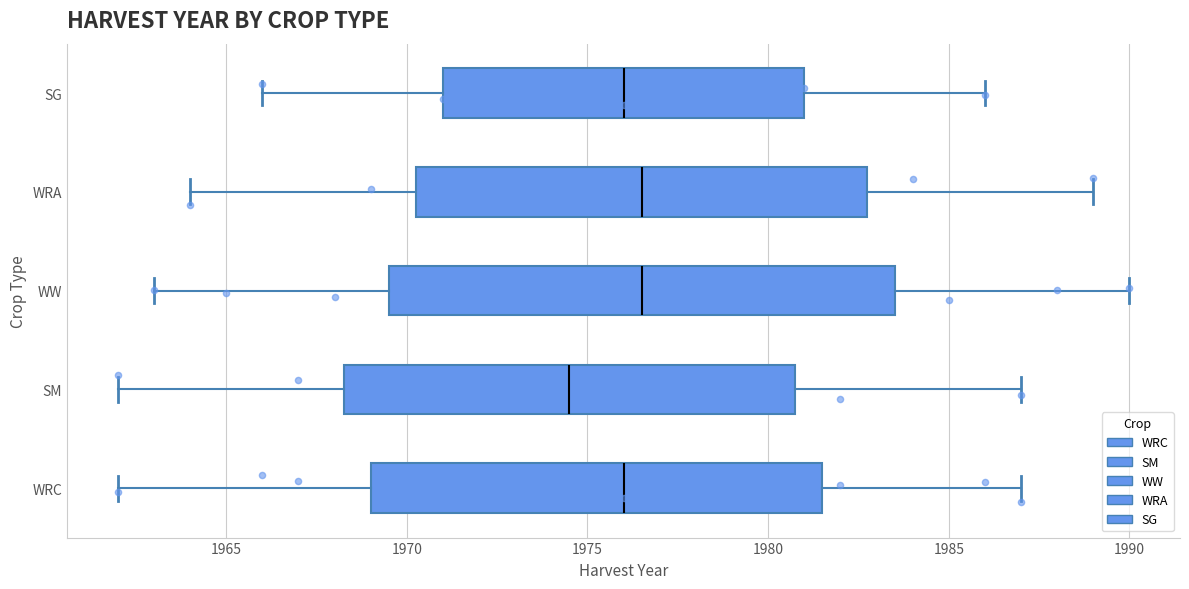

Reading bottom to top, transcribe this box plot: for each box, give where its median line is, the range the box spans, and where its two whiskers end, as read against the x-axis. The values are not printed on the chart, so give them approximately, as read against the axis.

WRC: median 1976.0, box 1969.0 to 1981.5, whiskers 1962.0 to 1987.0
SM: median 1974.5, box 1968.5 to 1981.0, whiskers 1962.0 to 1987.0
WW: median 1976.5, box 1969.5 to 1983.5, whiskers 1963.0 to 1990.0
WRA: median 1976.5, box 1970.5 to 1983.0, whiskers 1964.0 to 1989.0
SG: median 1976.0, box 1971.0 to 1981.0, whiskers 1966.0 to 1986.0